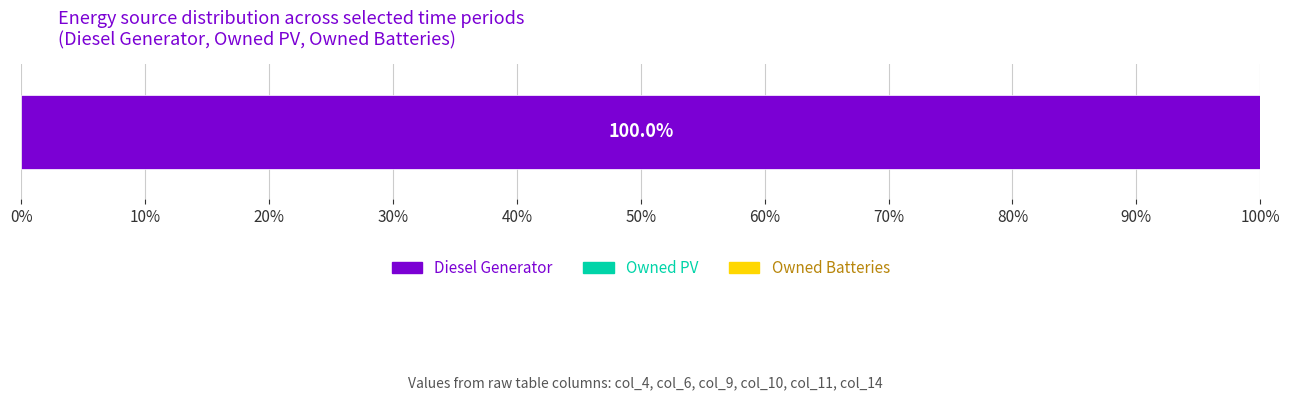

True or false: Owned Batteries has a value of 0 at col_10.

True